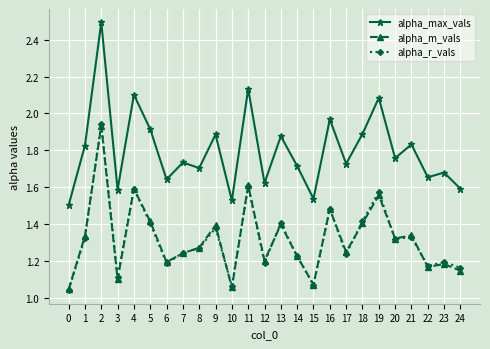

The value of alpha_max_vals at 7 is 2.4. True or false?

False